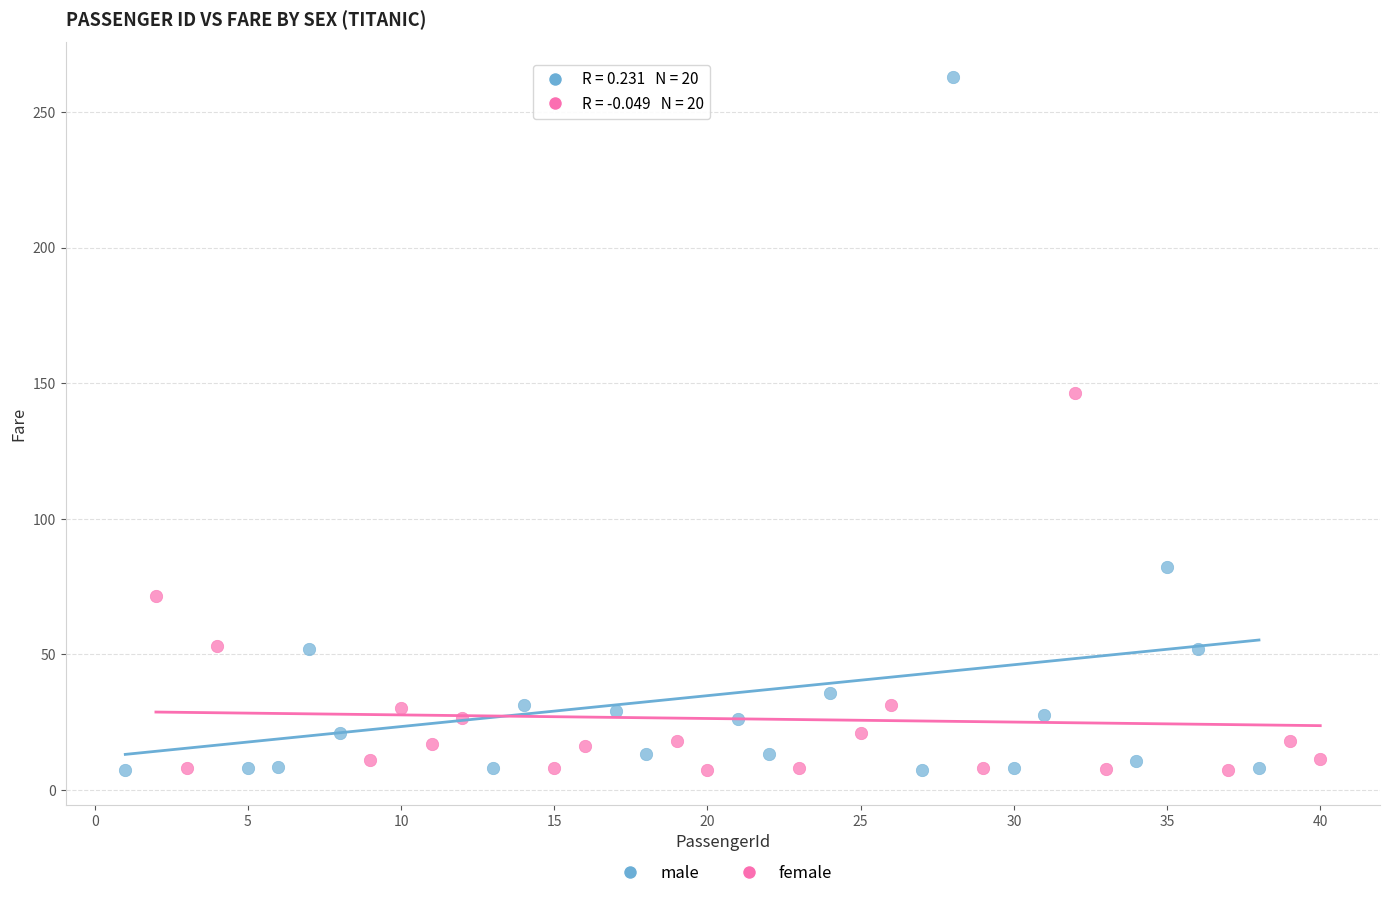

Which series contains the highest Y value?

male